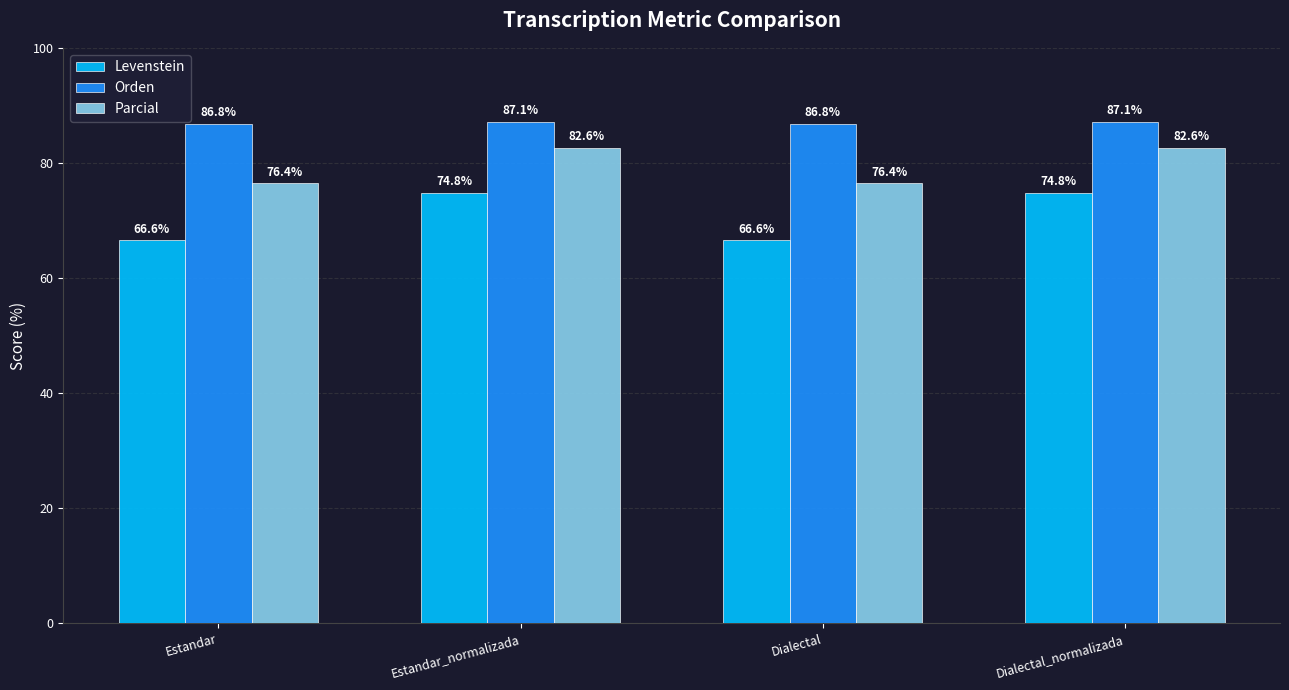

The value of Levenstein at Dialectal_normalizada is 74.8. True or false?

True